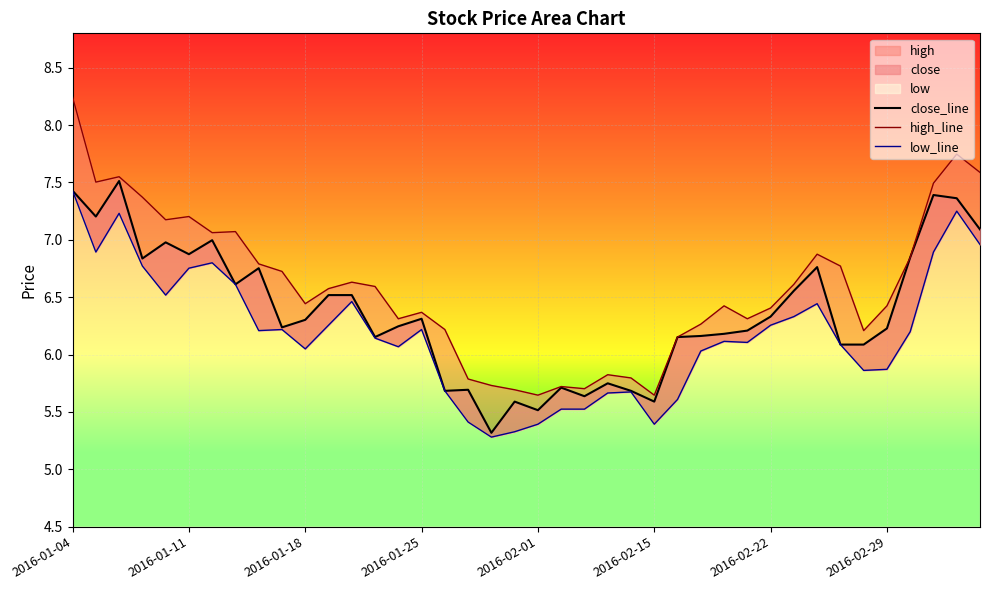

Between 33 and 34, which series saw the biggest shift?

high_line